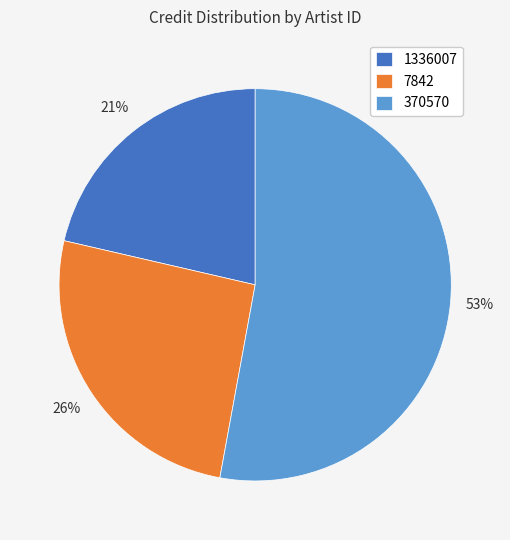

Which has a higher value, 1336007 or 370570?

370570